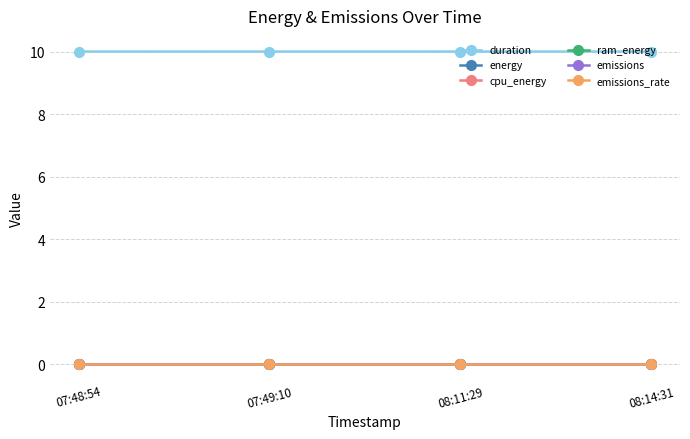

Is it true that ram_energy equals 0.0 at 07:49:10?

True